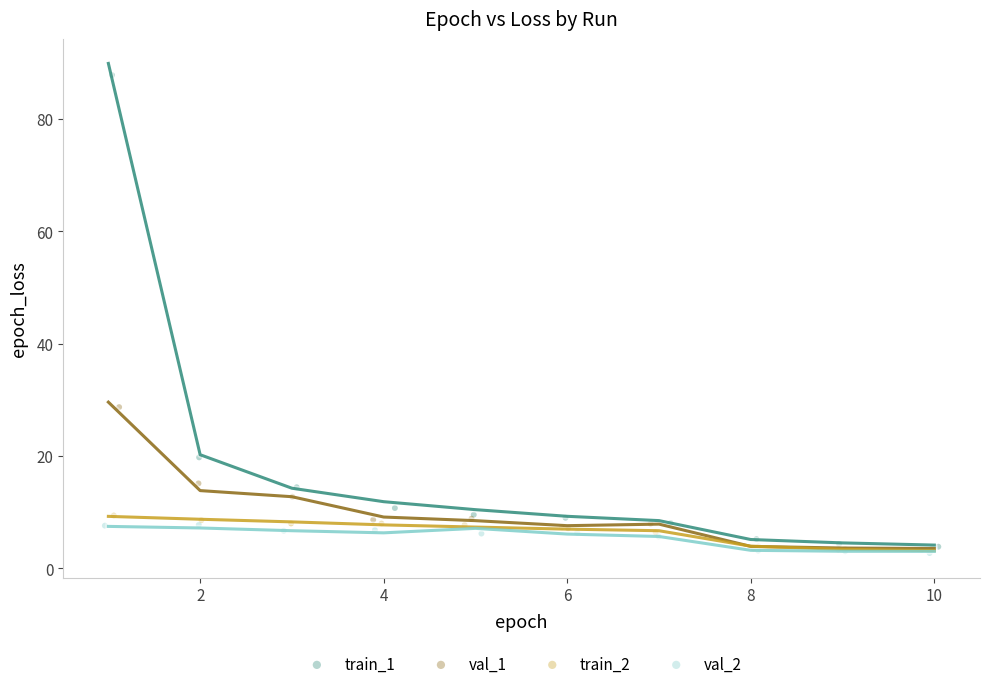

Which series reaches the maximum Y coordinate?

train_1